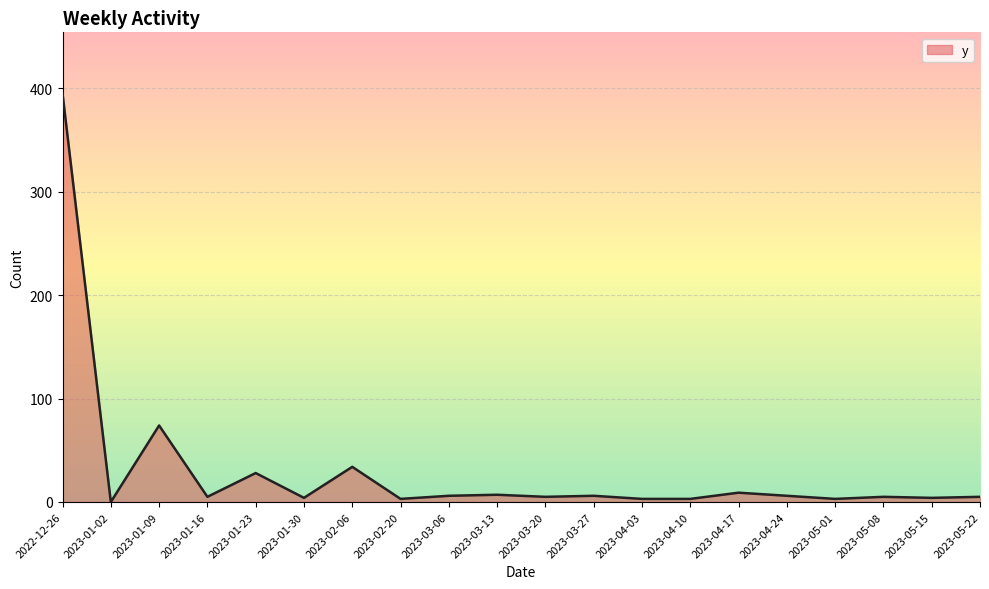

What is the approximate value at 2023-01-16?

5